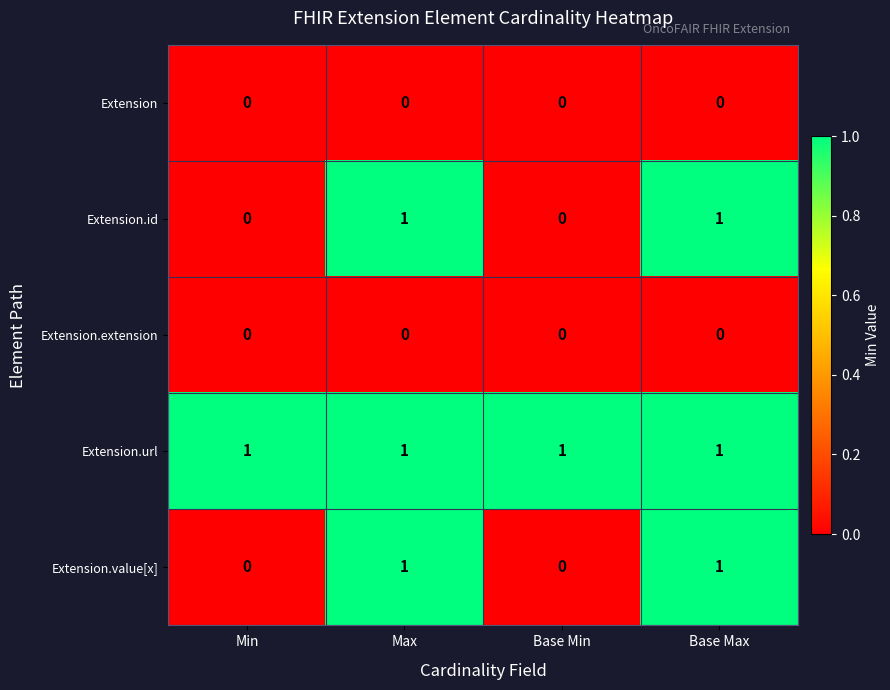

Which series has the largest total across all categories?

Extension.url